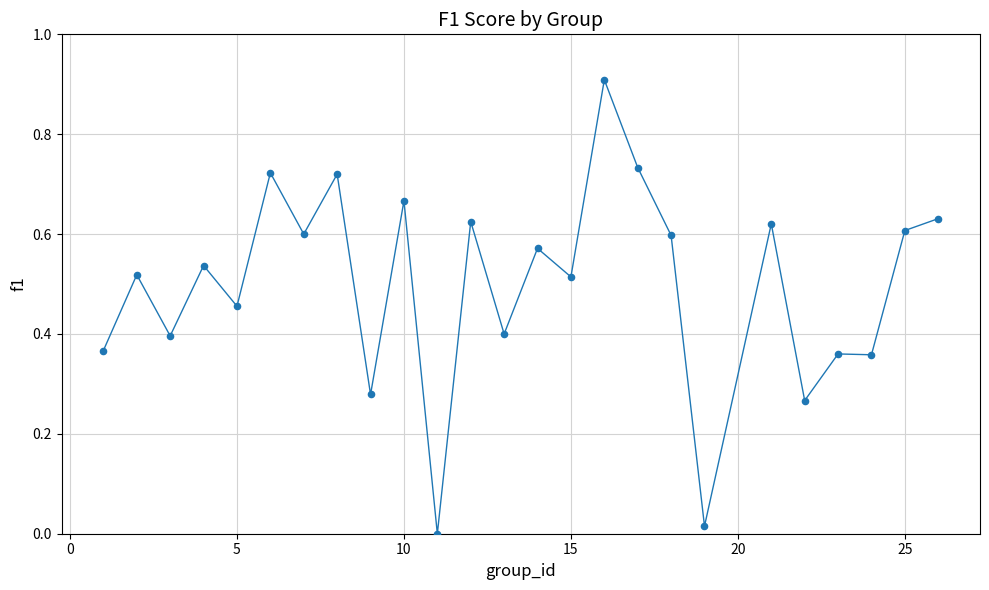

What is the greatest value displayed?

0.9